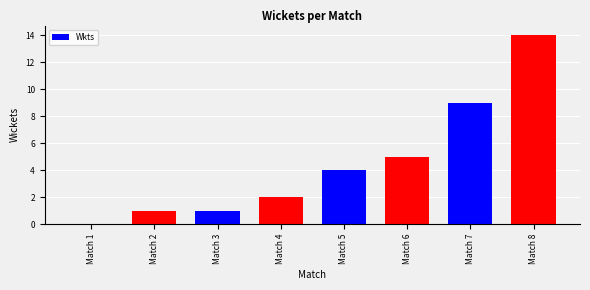

Reading right to left, transcribe all the data shown in this chart.

Match 8=14	Match 7=9	Match 6=5	Match 5=4	Match 4=2	Match 3=1	Match 2=1	Match 1=0